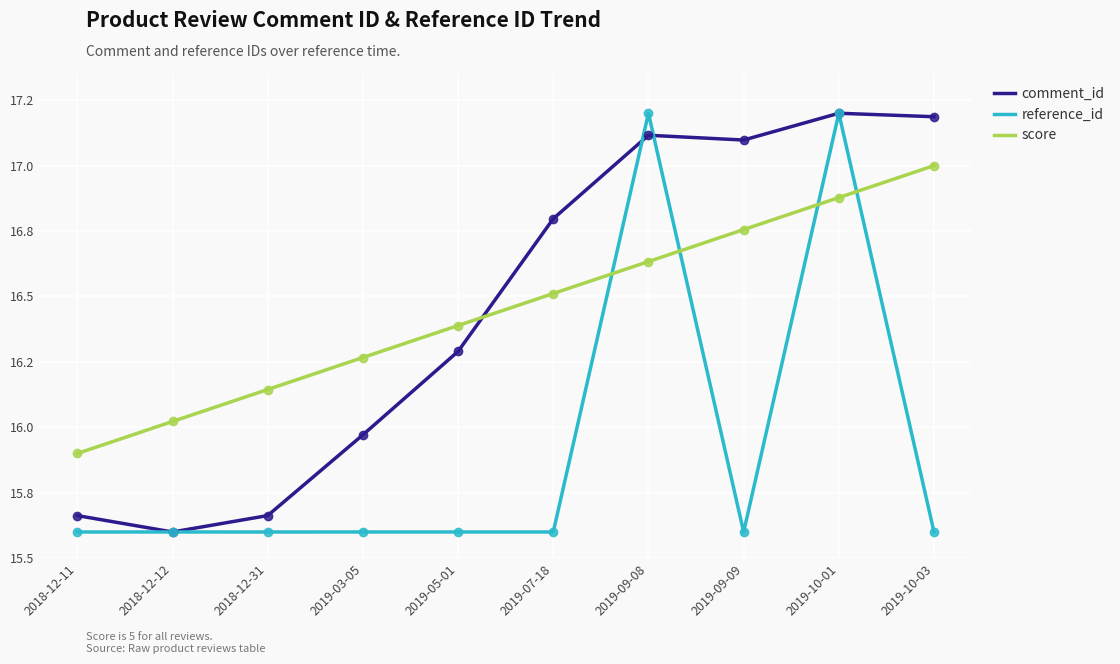

Is this an area chart (filled region under the line)?

No